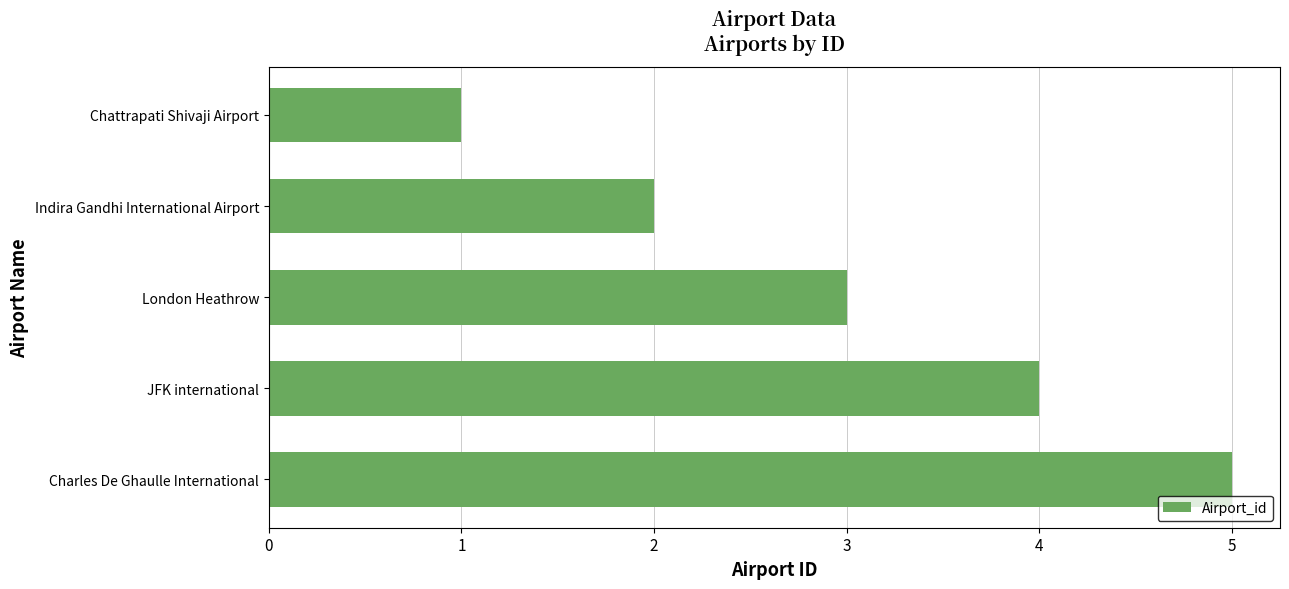

What is the sum of all values?

15